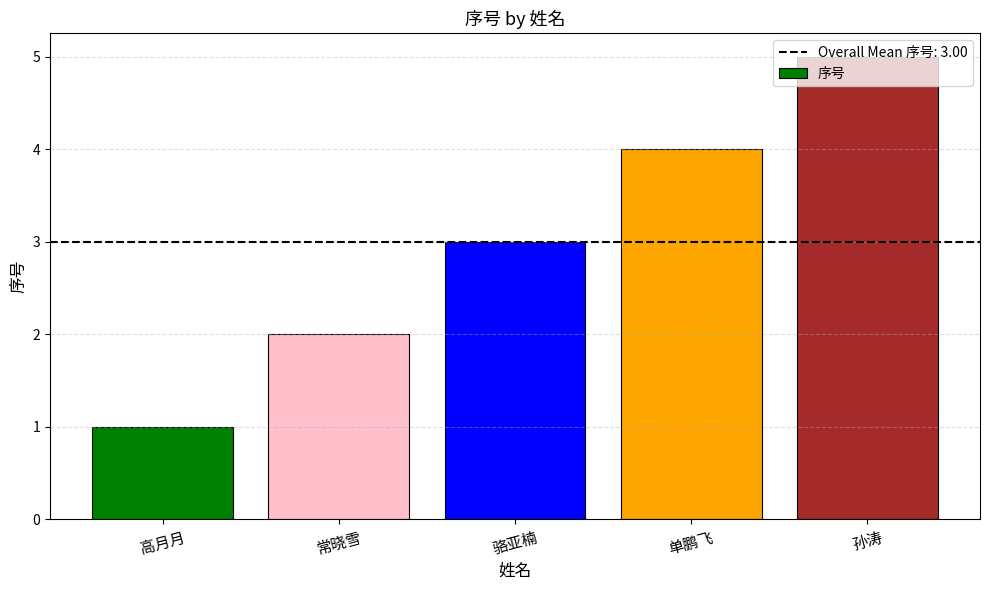

List the labels in order of value, largest first.

孙涛, 单鹏飞, 骆亚楠, 常晓雪, 高月月